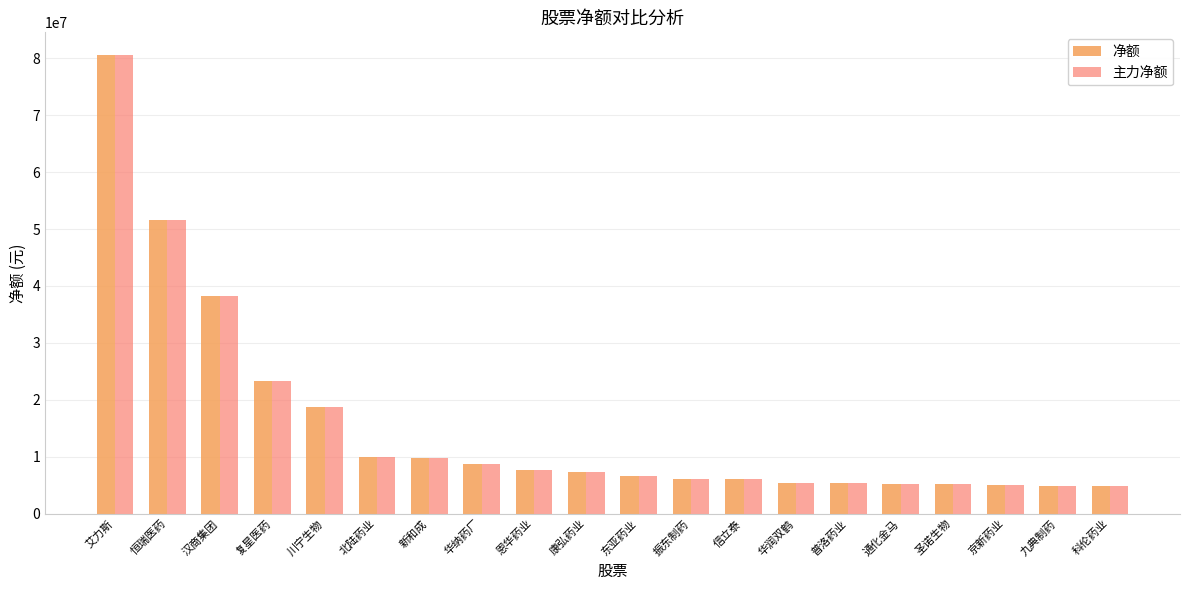

At which category is the sum across all series the highest?

艾力斯